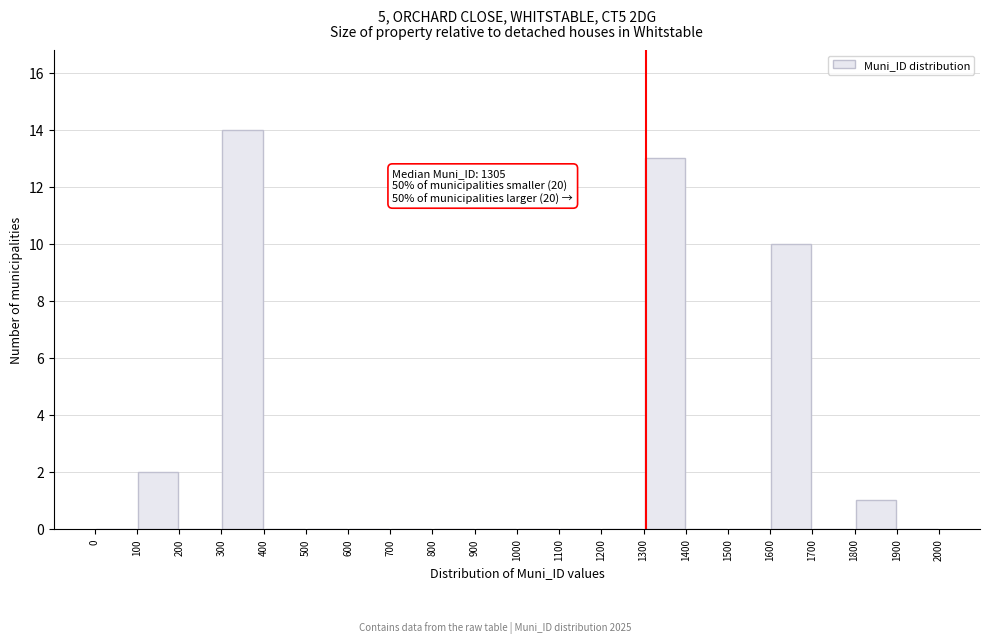

Over which range of the x-axis is the bar tallest?

300 to 400